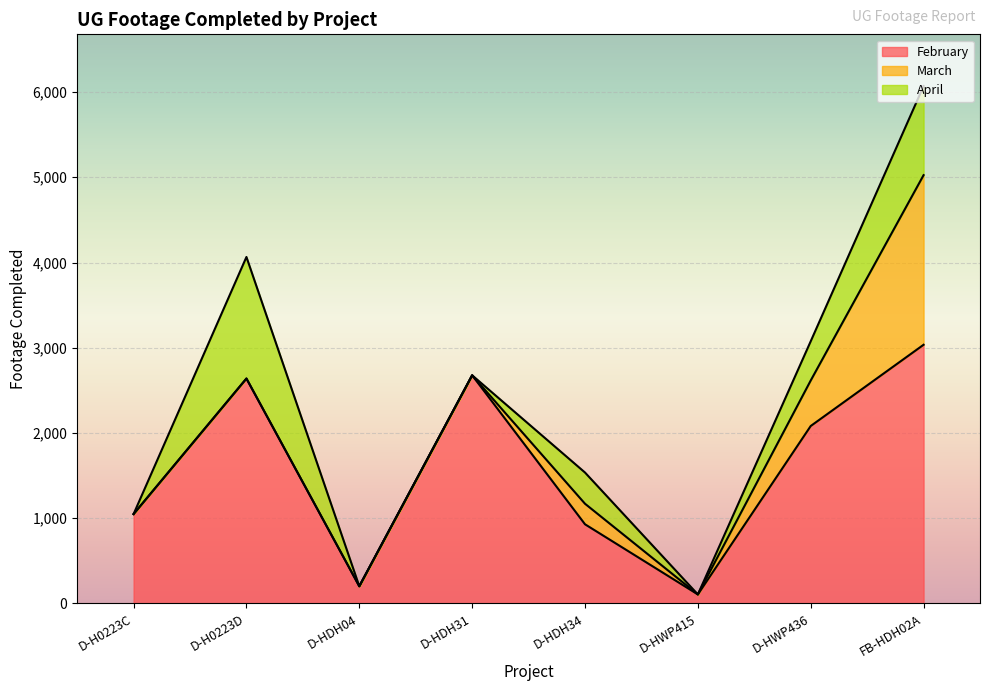

True or false: March and February cross at least once.

False